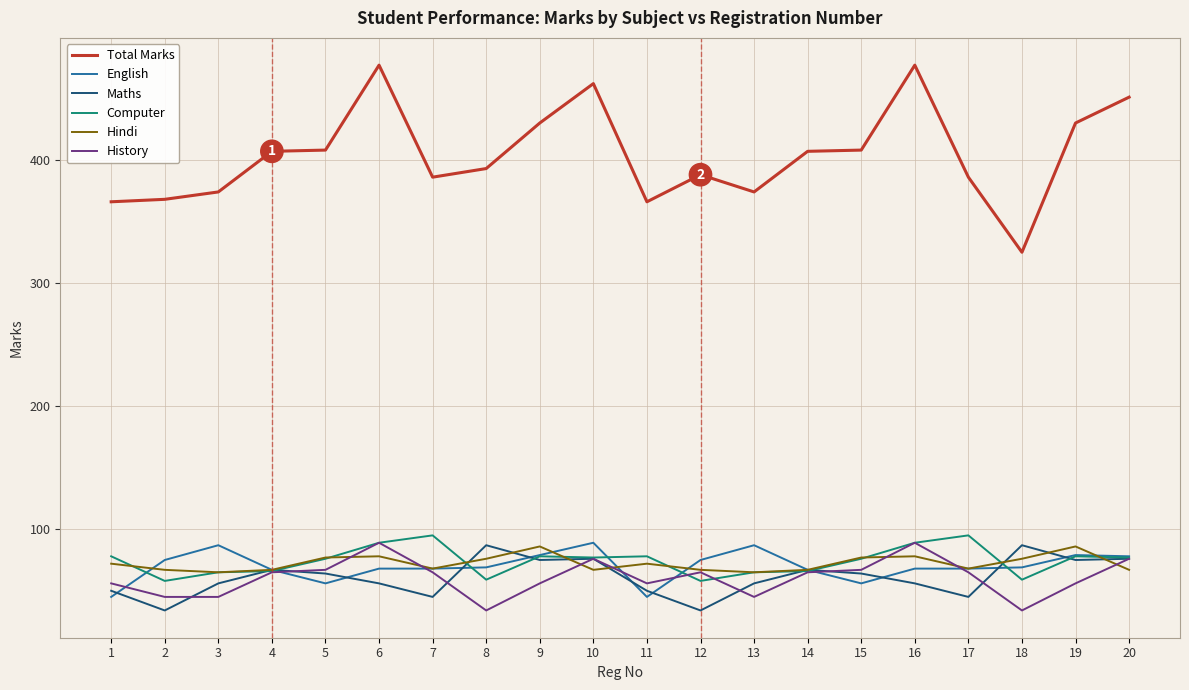

Which series has the largest range (max minus min)?

Total Marks